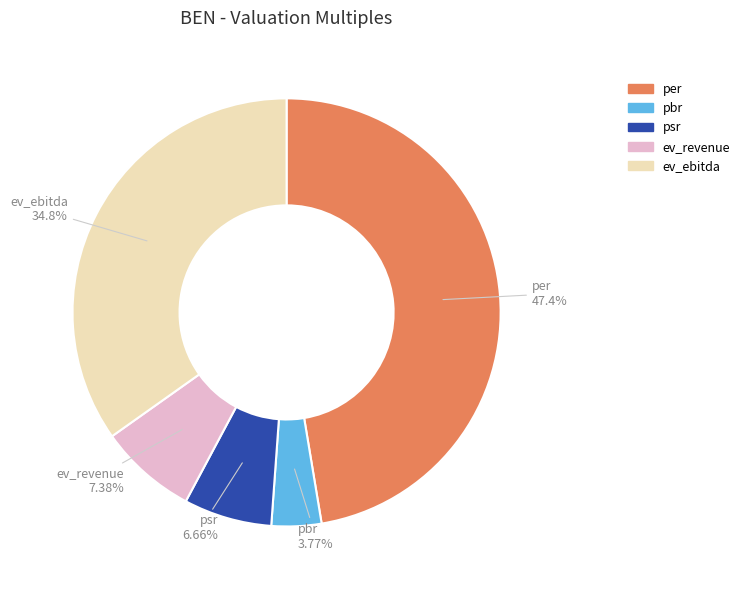

Does pbr account for over 50% of the chart?

No